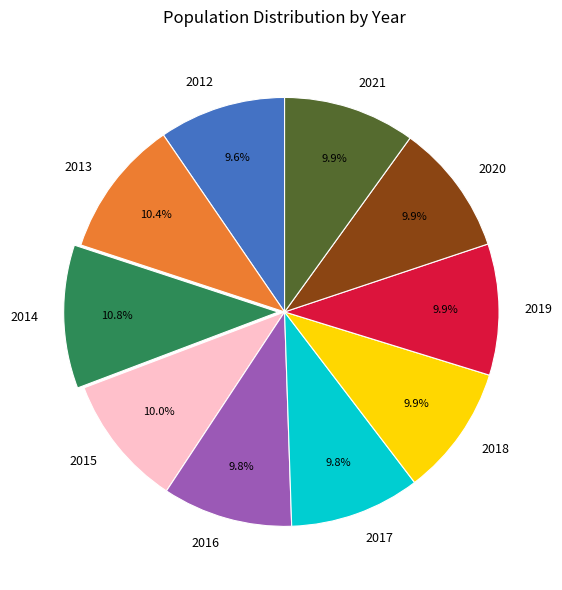

True or false: 2020 accounts for 10% of the total.

True